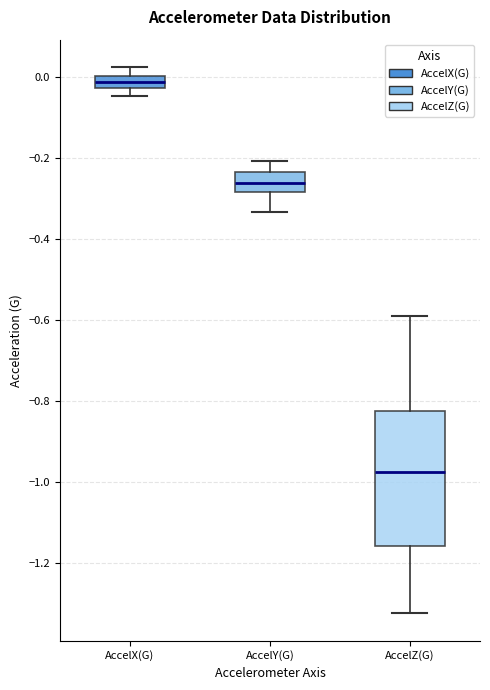

Which box is the tallest, from its lower edge to its upper edge?

AccelZ(G)